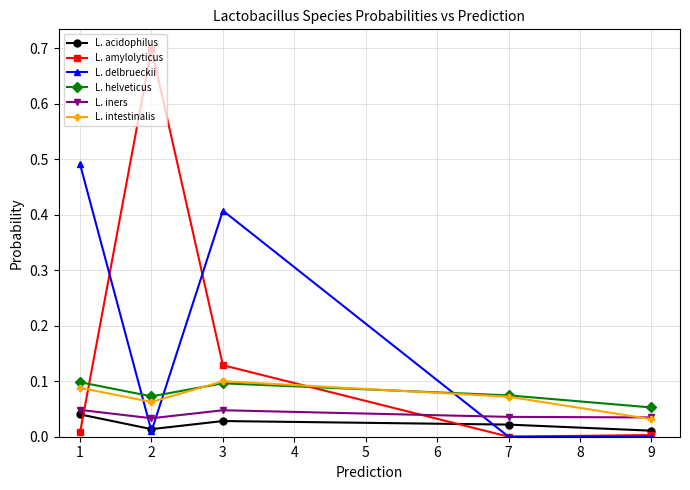

How many intersections are there between L. helveticus and L. amylolyticus?

2